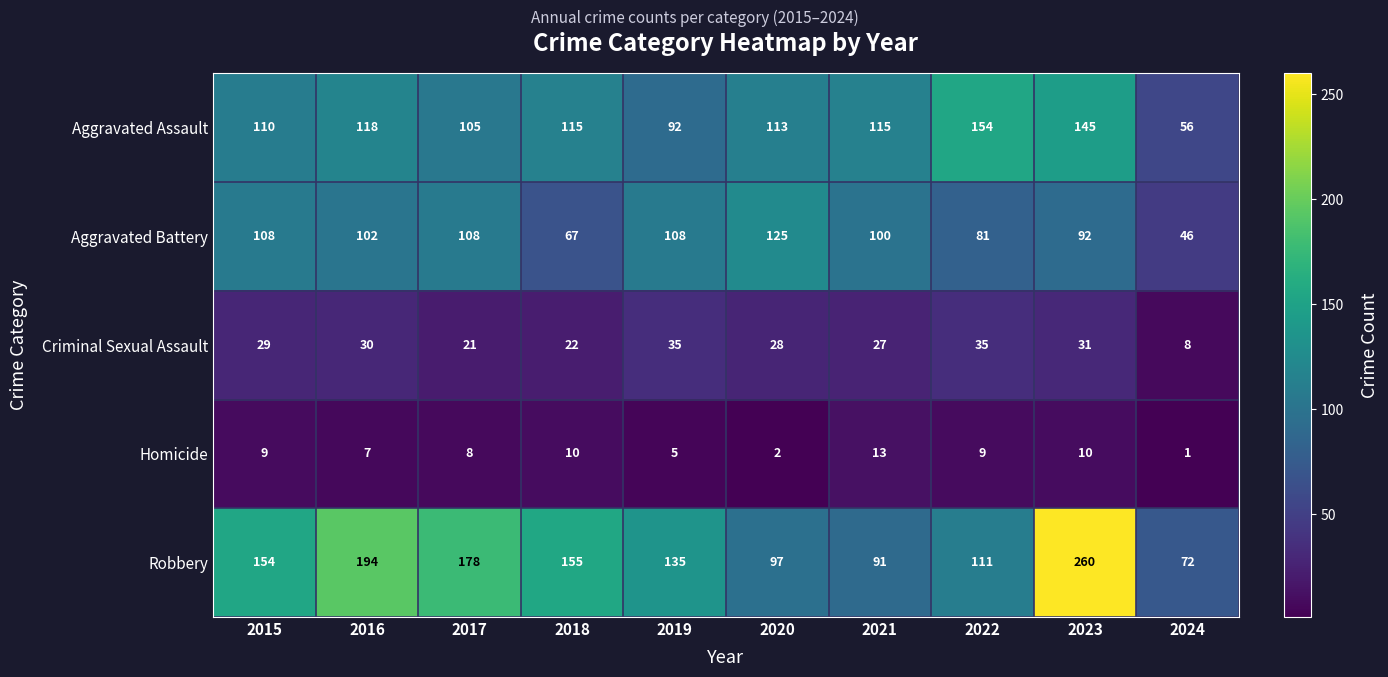

Which series has the largest total across all categories?

Robbery